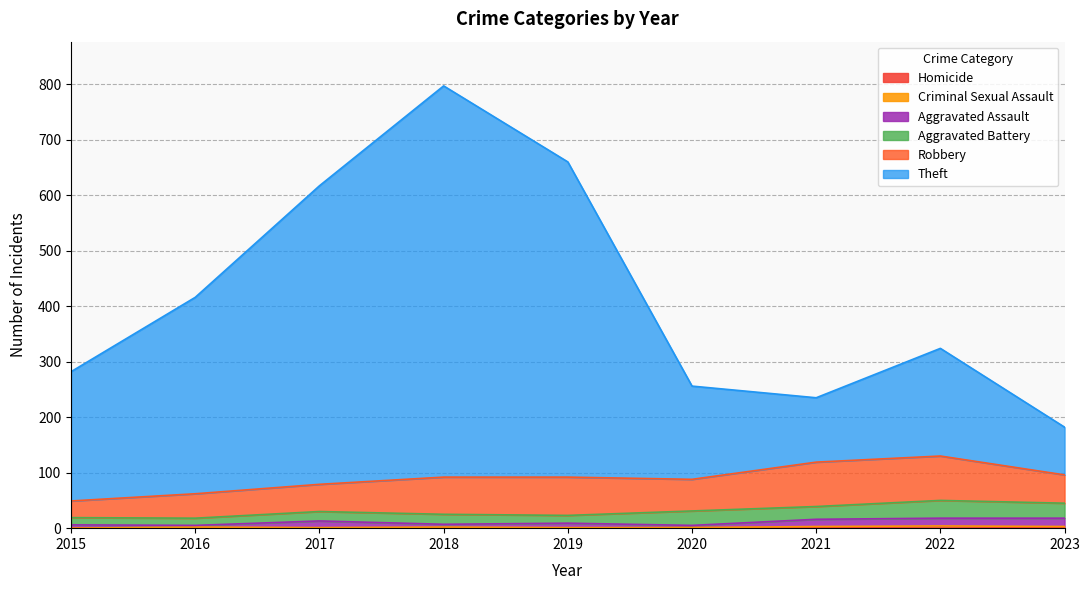

What is the difference between the maximum and second lowest values in the Homicide series?

1